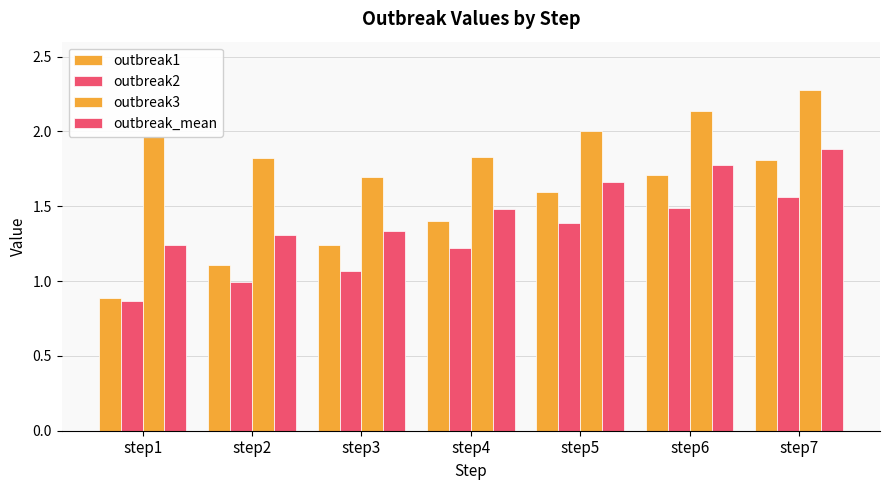

Reading left to right, list all the values displayed in this chart.

outbreak1: 0.9	1.1	1.2	1.4	1.6	1.7	1.8
outbreak2: 0.9	1.0	1.1	1.2	1.4	1.5	1.6
outbreak3: 2.0	1.8	1.7	1.8	2.0	2.1	2.3
outbreak_mean: 1.2	1.3	1.3	1.5	1.7	1.8	1.9